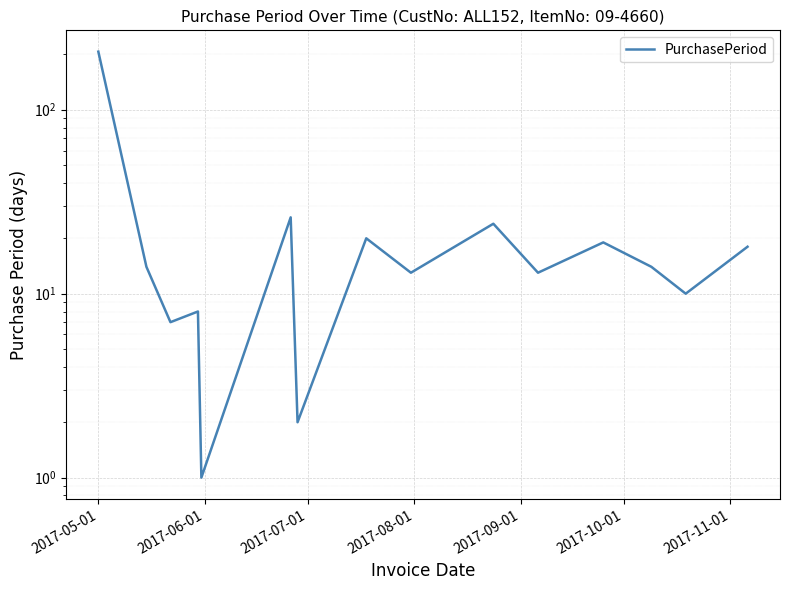

What is the difference between the second highest and second lowest values?

24